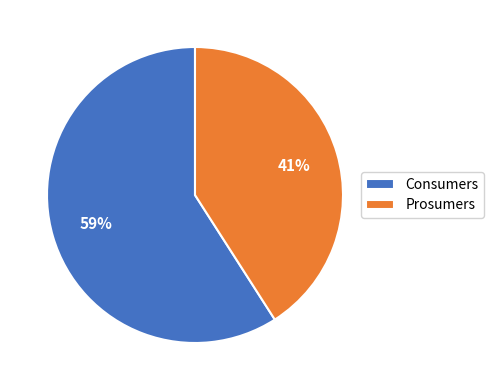

To the nearest percent, what percentage of the pie is Consumers?

59%